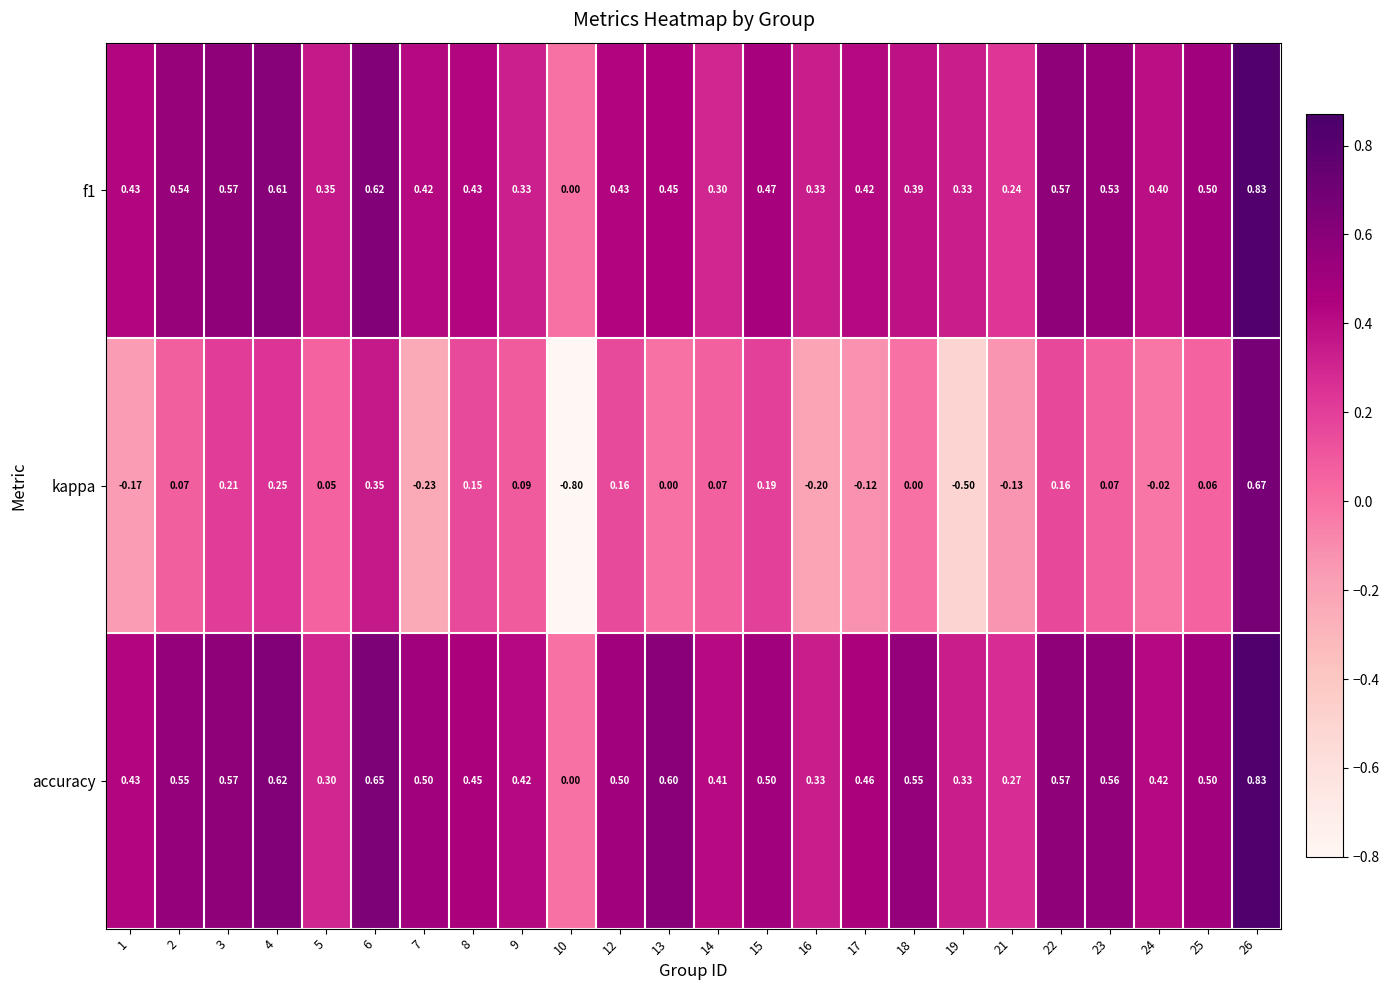

Which series has the largest total across all categories?

accuracy